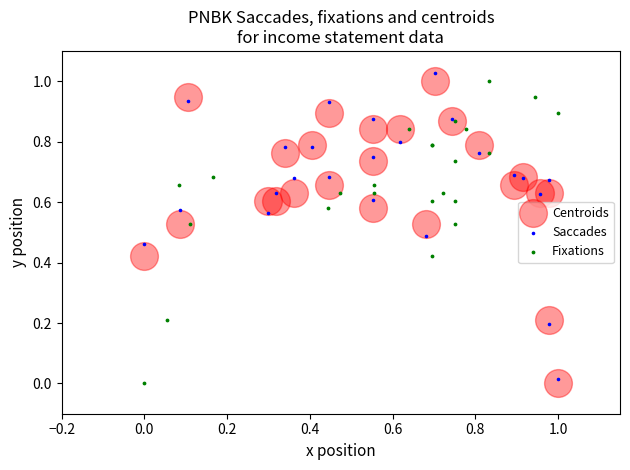

Which series has the widest spread of Y values?

Saccades